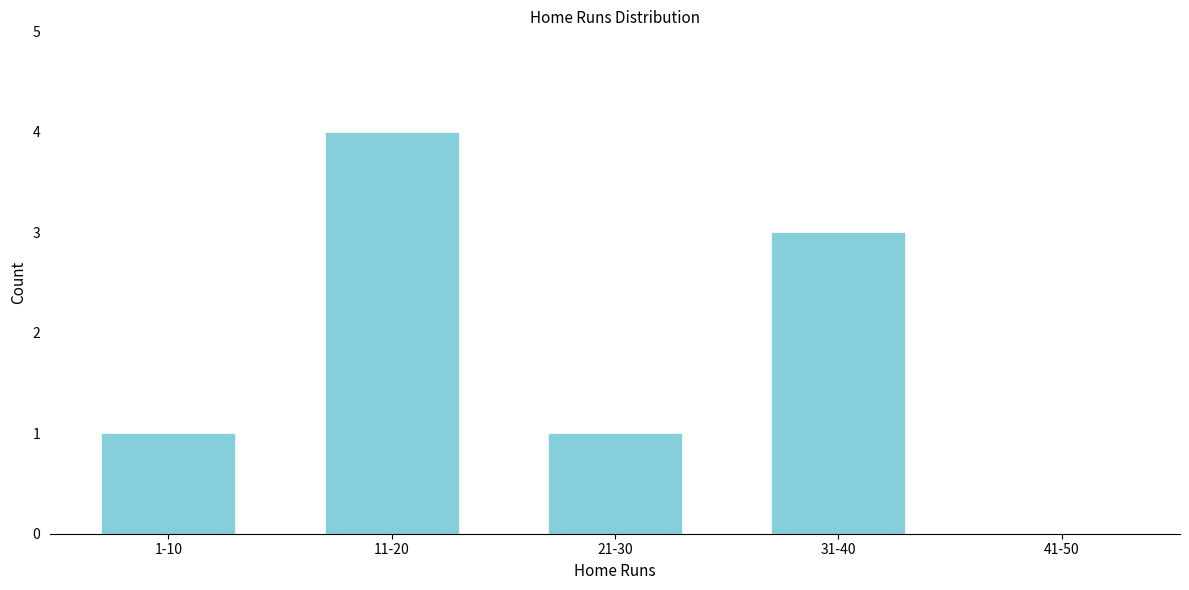

Reading left to right, extract all data points from this chart.

1-10=1	11-20=4	21-30=1	31-40=3	41-50=0